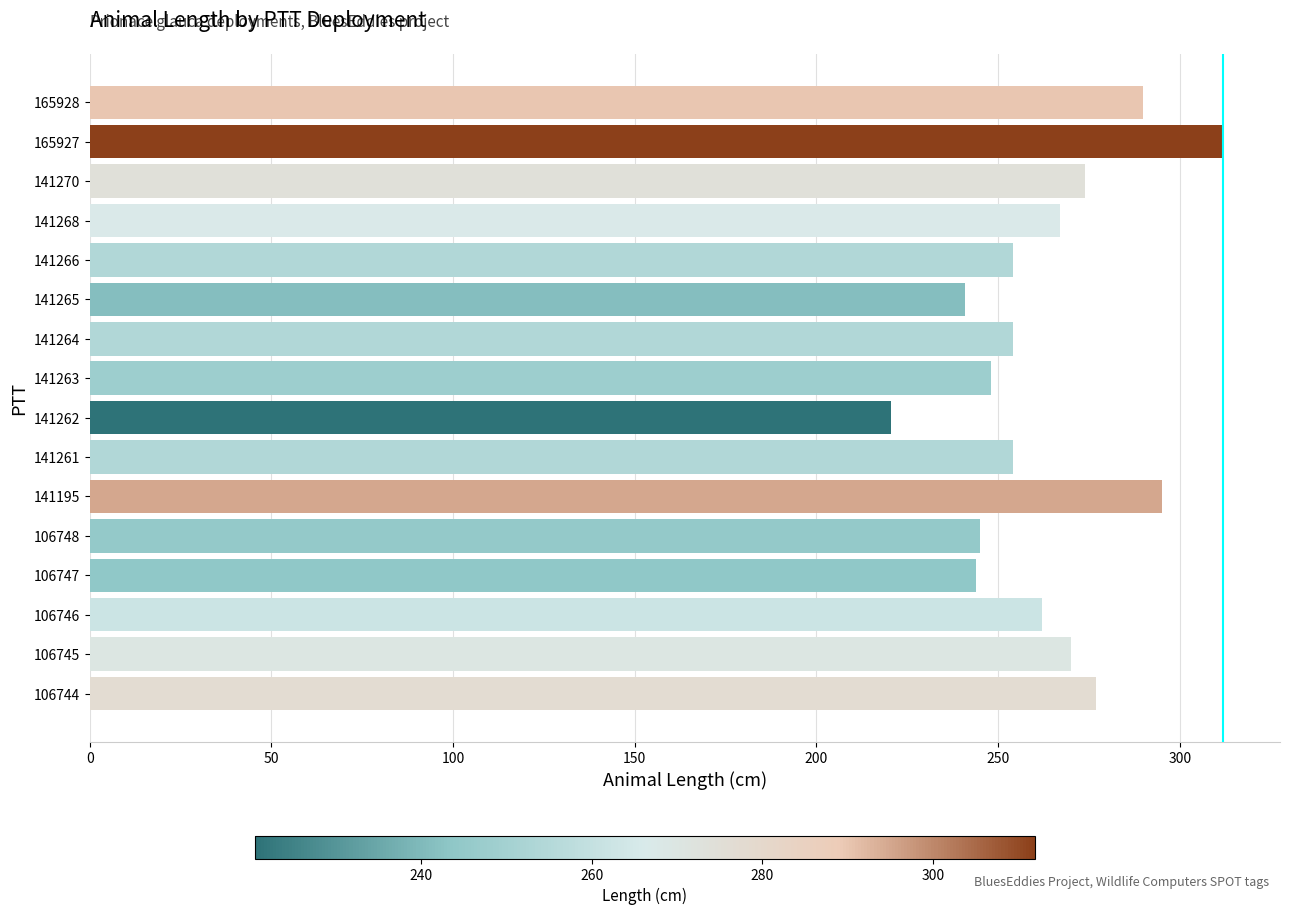

Which has a higher value, 165927 or 141261?

165927